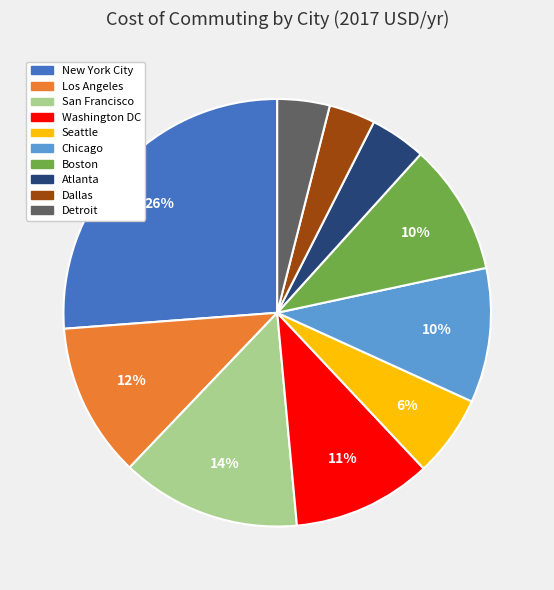

What percentage is the New York City slice, to the nearest percent?

26%